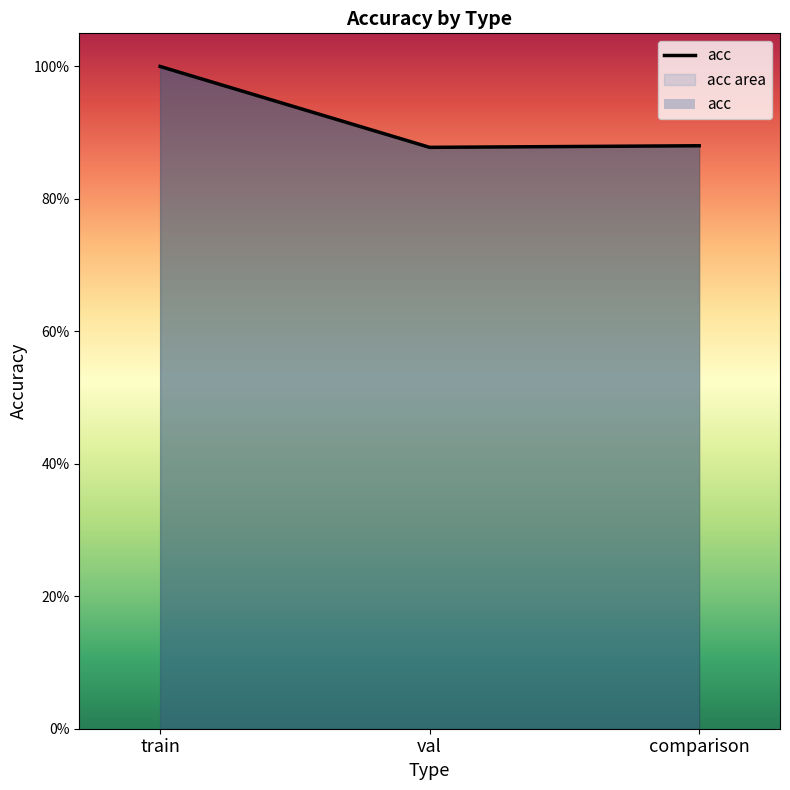

What is the approximate value at val?

0.9